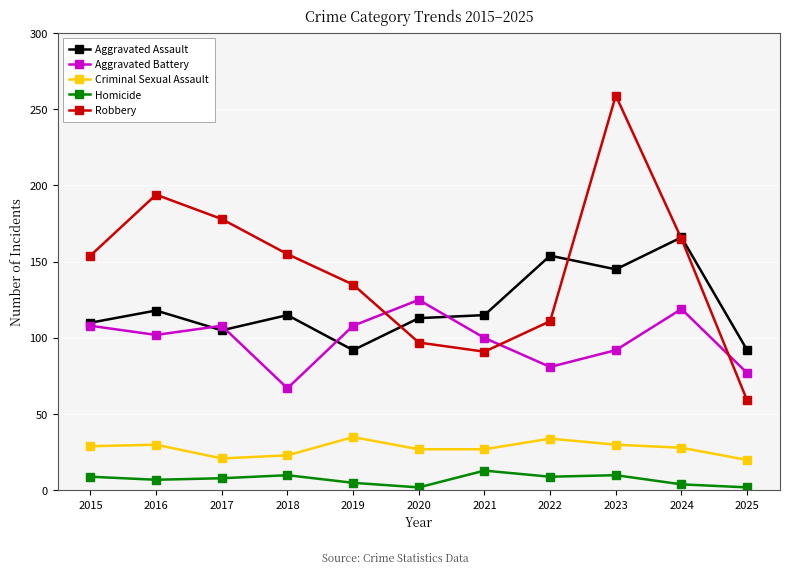

What is the difference between the maximum and minimum values in the Aggravated Assault series?

74